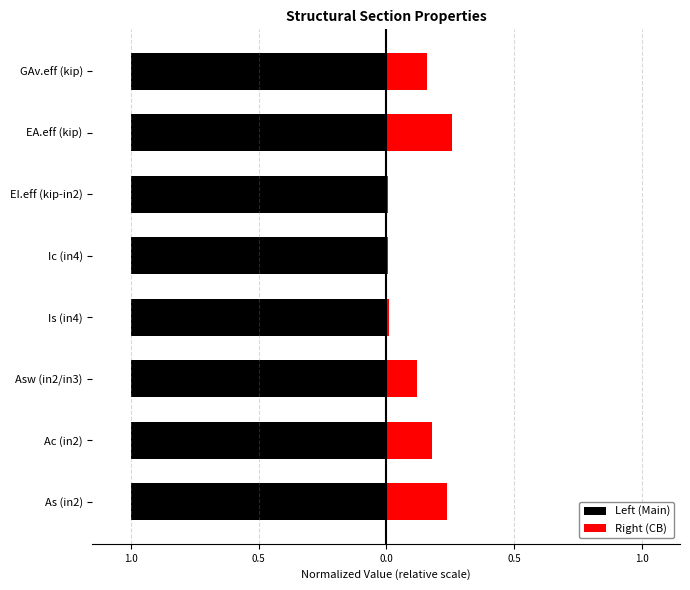

Which series has the largest total across all categories?

Left (Main)